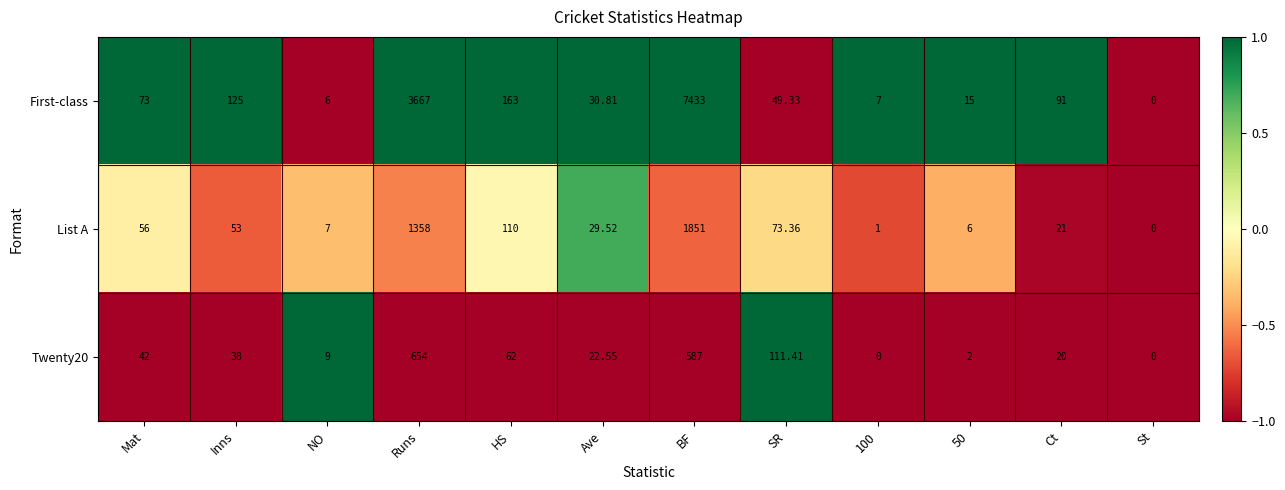

Which series has the widest spread of values?

First-class